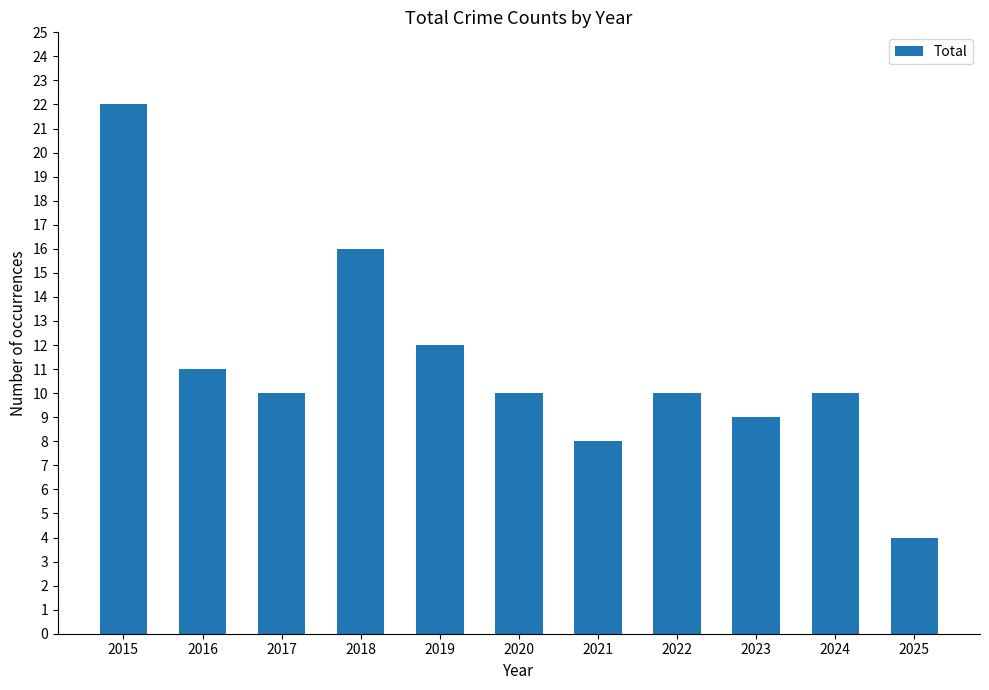

What is the maximum value shown in the chart?

22